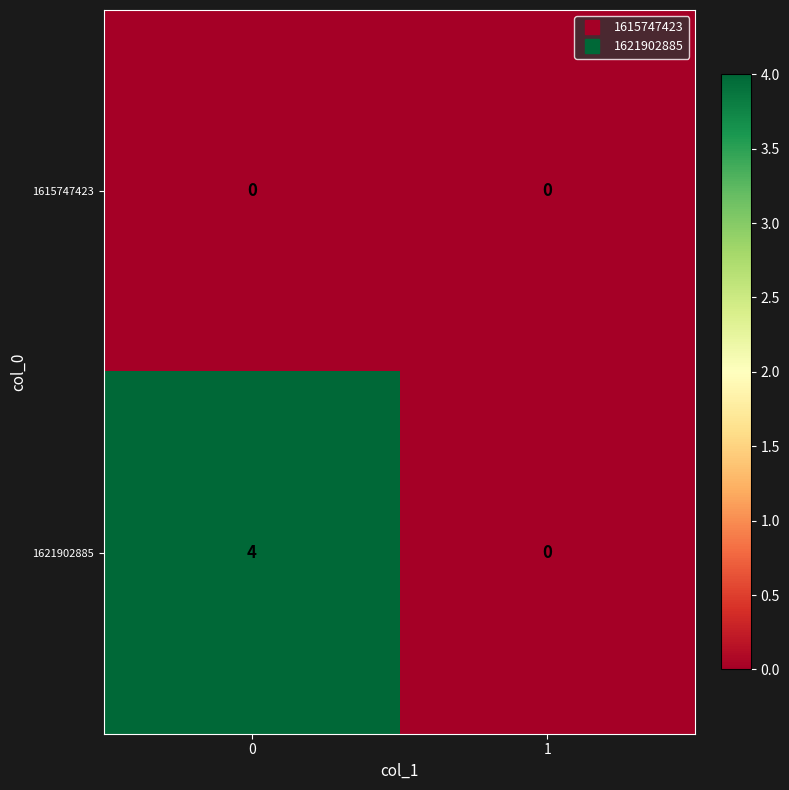

How many positive values does the 1621902885 series have?

1